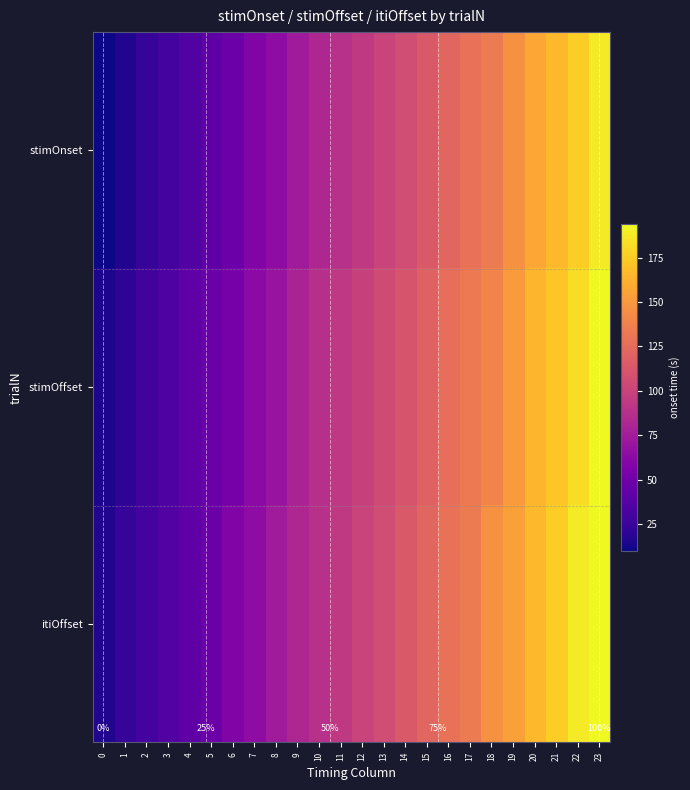

The value of itiOffset at 23 is 160. True or false?

False